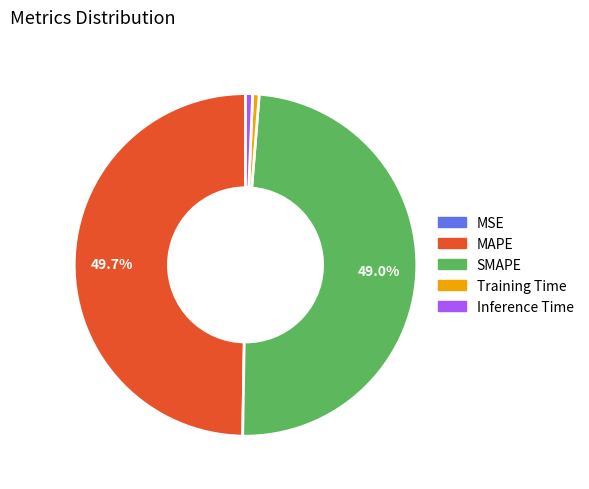

What is the total percentage of MAPE and SMAPE?

98.7%